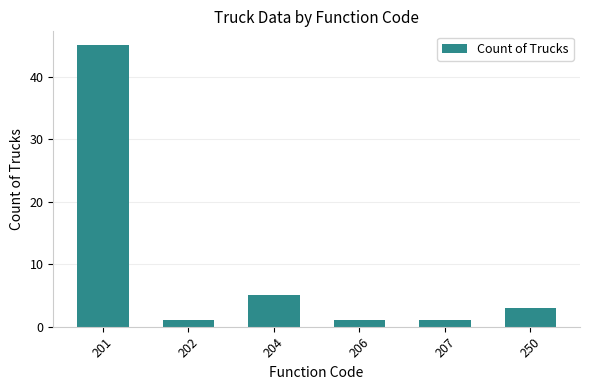

Is it true that the value at 207 is 1?

True